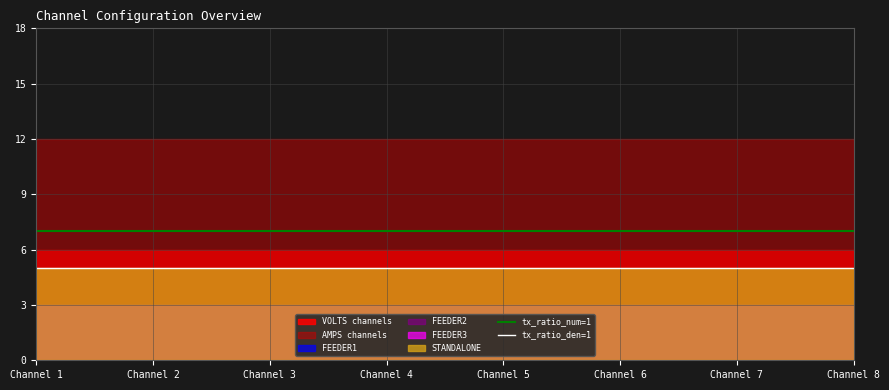

What value does the tx_ratio_den=1 series have at Channel 2?

5